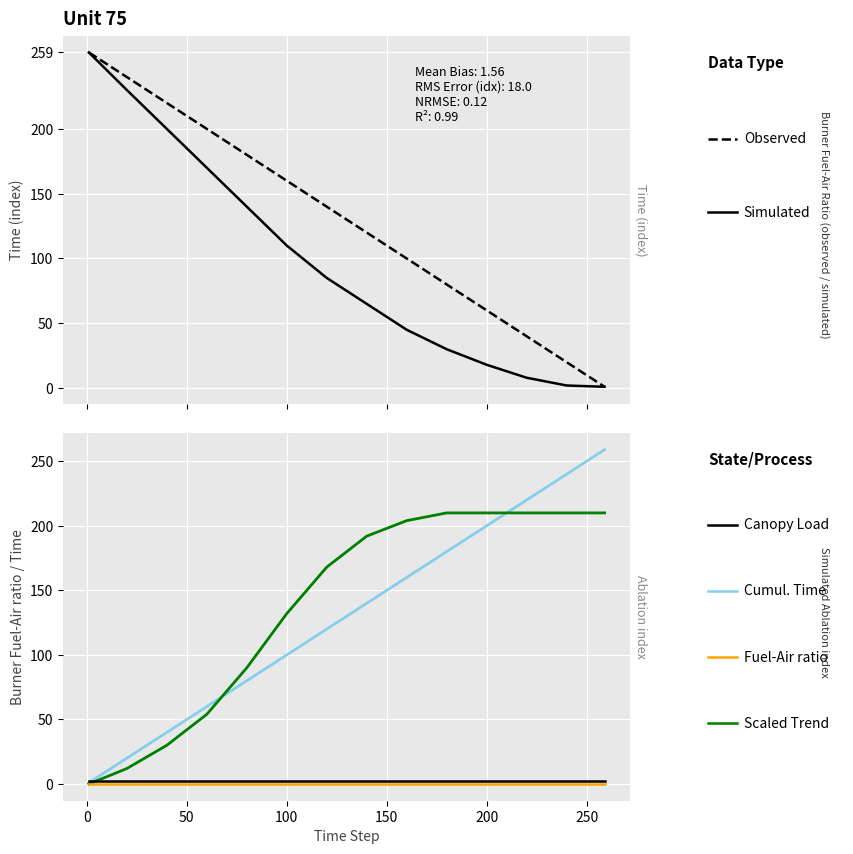

True or false: Observed and Flat Baseline cross at least once.

False